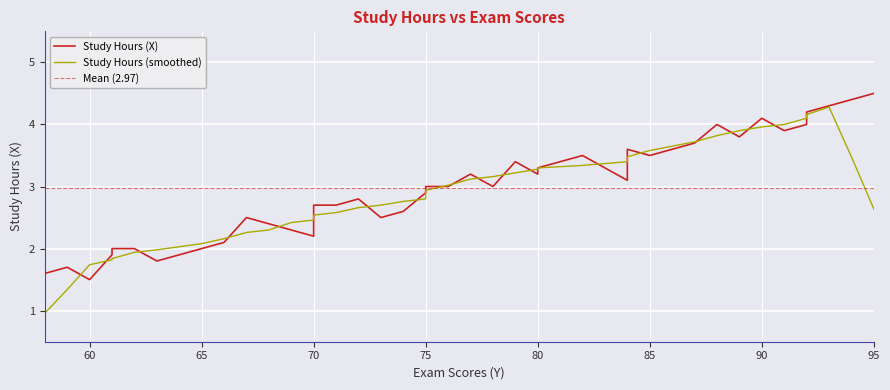

Rank the categories by value from lowest to highest.

60, 58, 59, 63, 61, 65, 62, 61, 66, 70, 69, 68, 73, 67, 74, 70, 71, 72, 75, 75, 78, 76, 84, 80, 77, 80, 79, 85, 82, 84, 87, 89, 91, 92, 88, 90, 92, 93, 94, 95